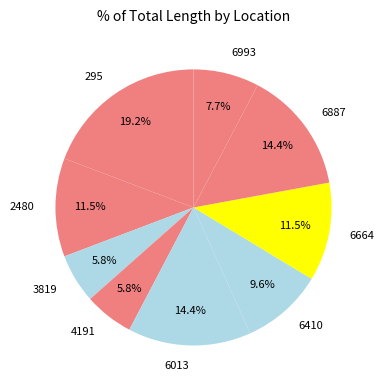

Which slice is the largest?

295